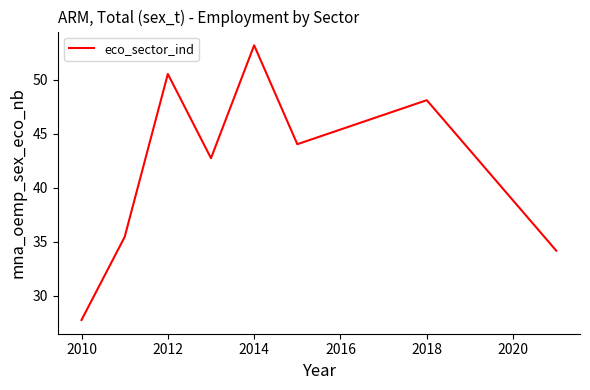

Reading right to left, what are all the values shown in this chart?

34.2	48.1	44.0	53.2	42.7	50.5	35.4	27.8